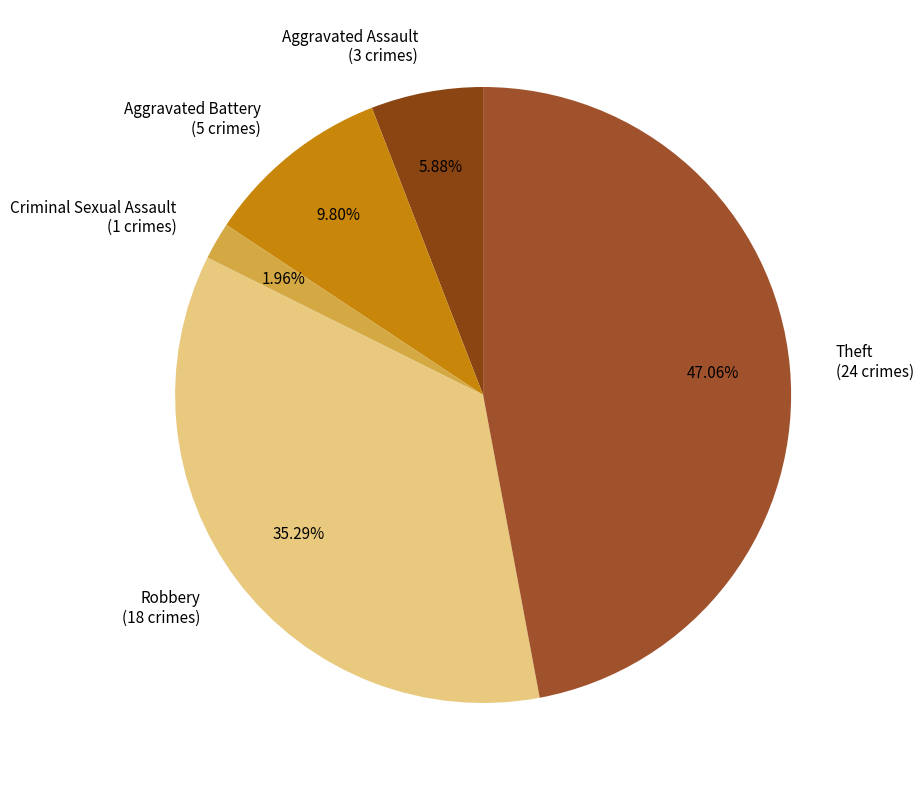

What percentage do Theft and Aggravated Assault together represent?

52.9%